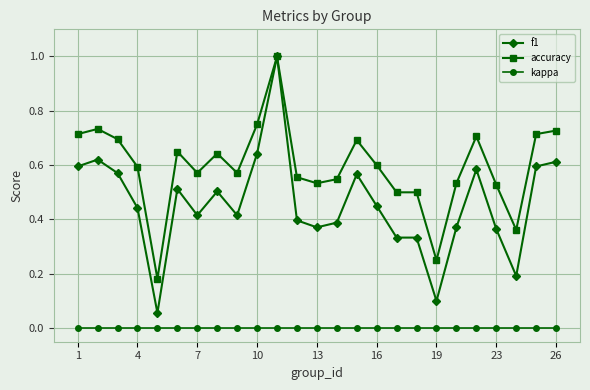

What is the greatest value displayed?

1.0